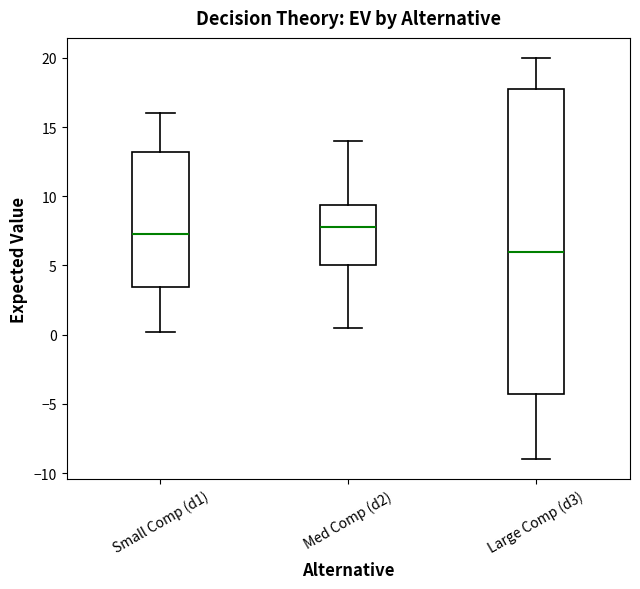

Which box is the tallest, from its lower edge to its upper edge?

Large Comp (d3)